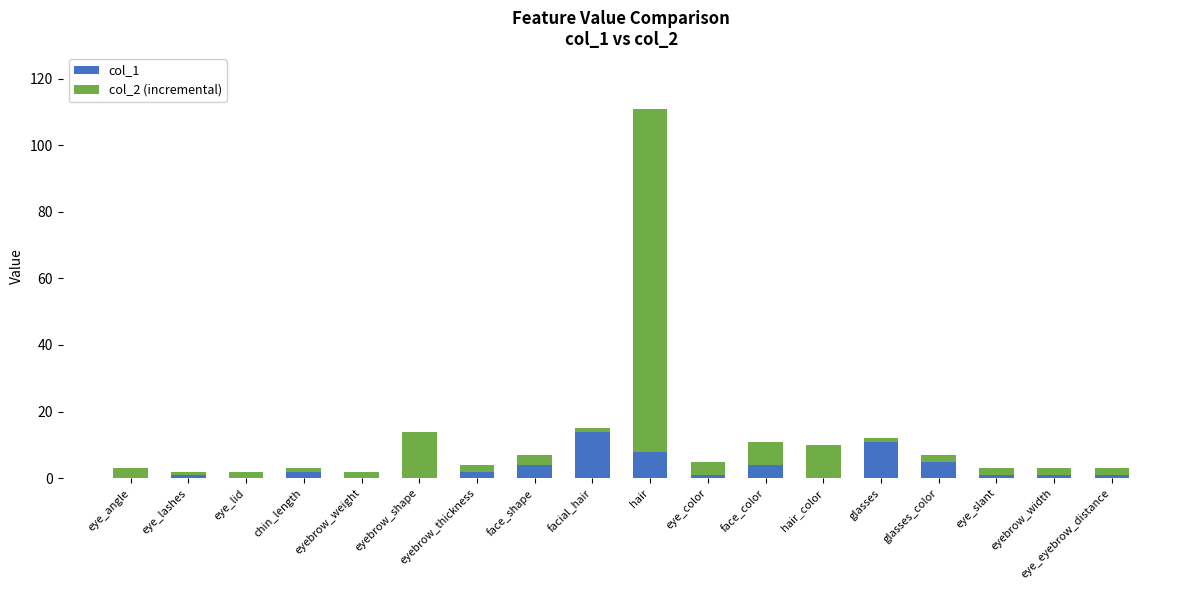

At which category is the sum across all series the highest?

hair